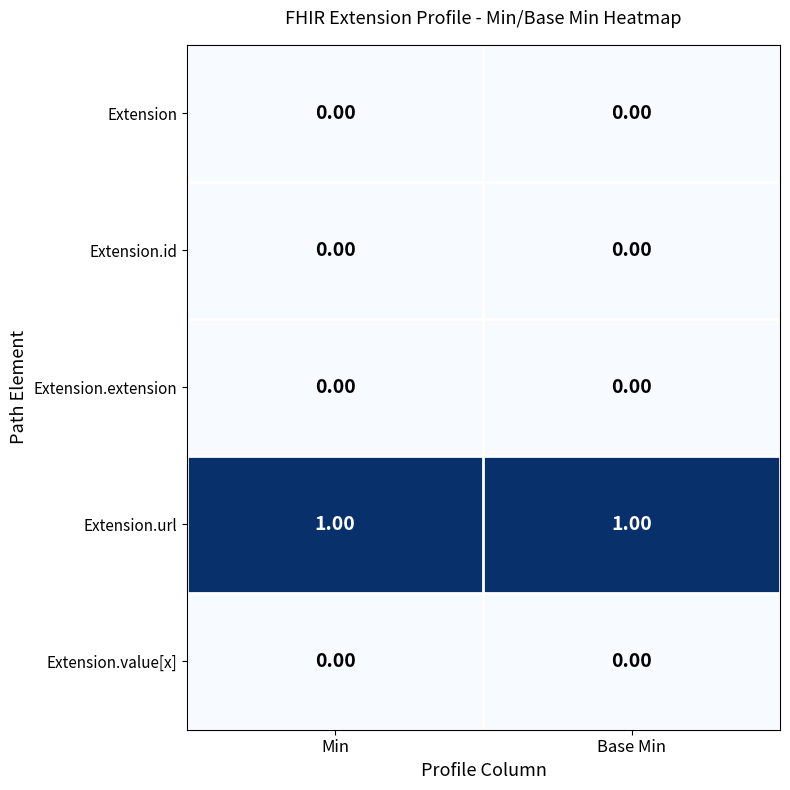

What is the greatest value displayed?

1